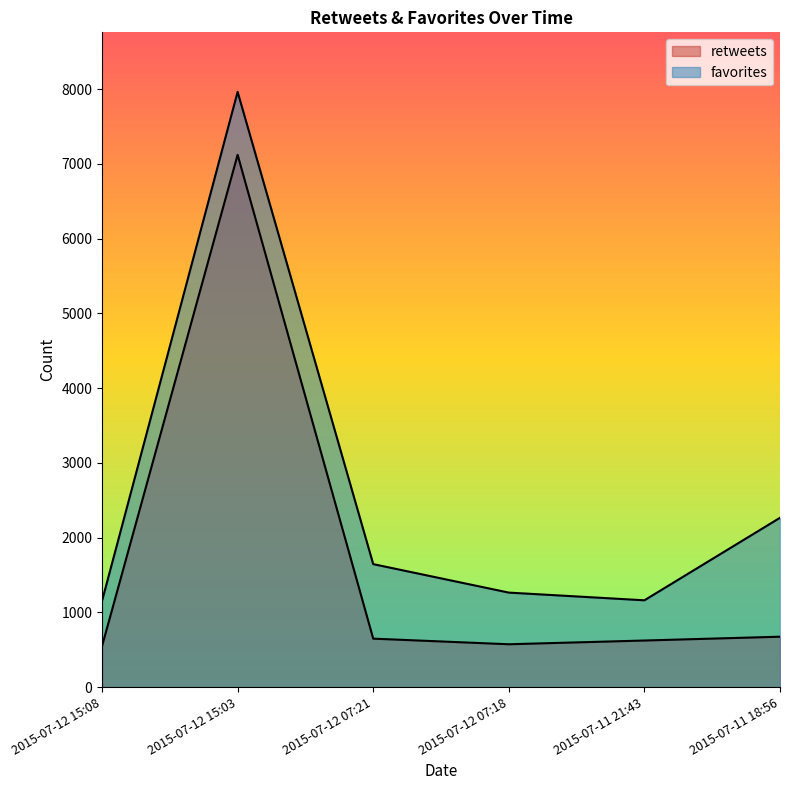

List the series in order of their overall mean, highest first.

favorites, retweets